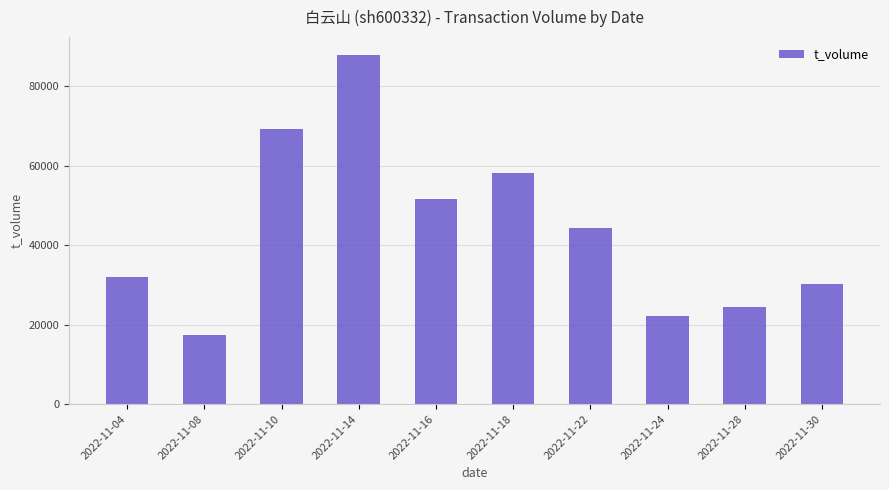

Does the chart contain any negative values?

No